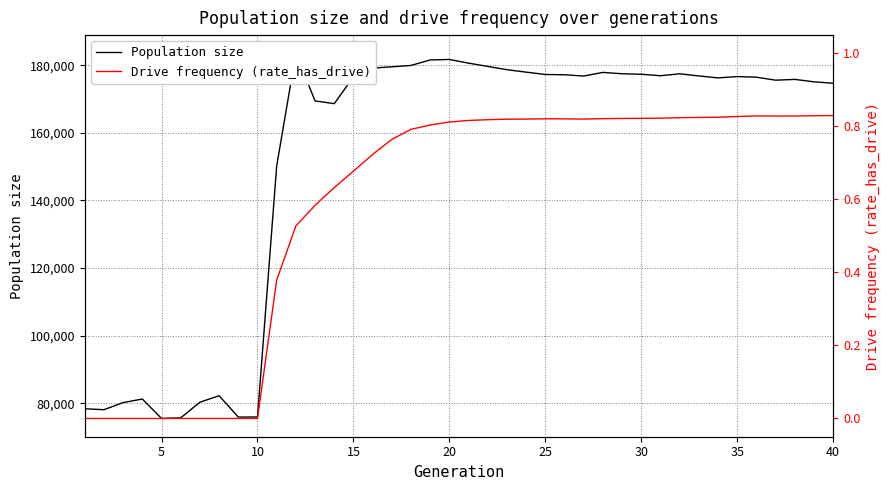

Is this an area chart (filled region under the line)?

No